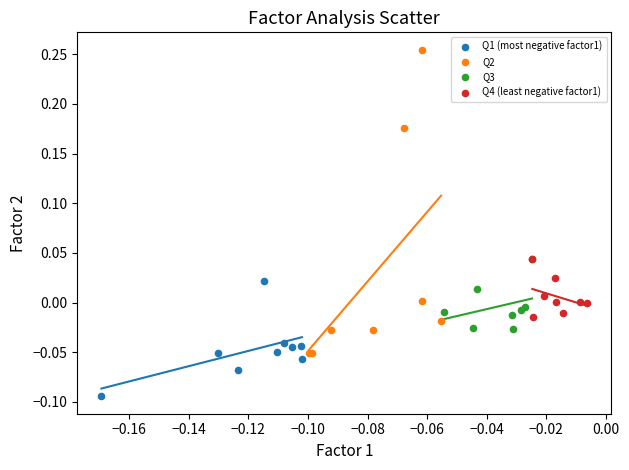

Which series has the largest Y range (max minus min)?

Q2